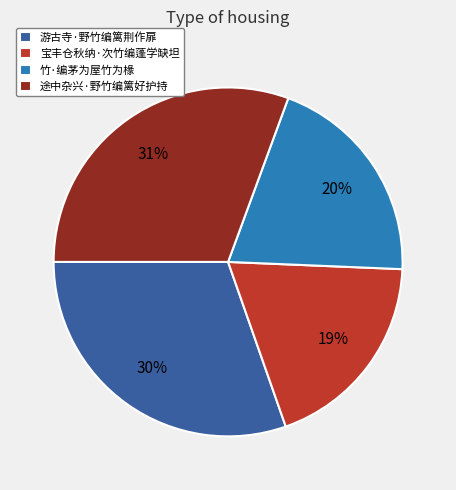

Is it true that 竹·编茅为屋竹为椽 is 20% of the pie?

True